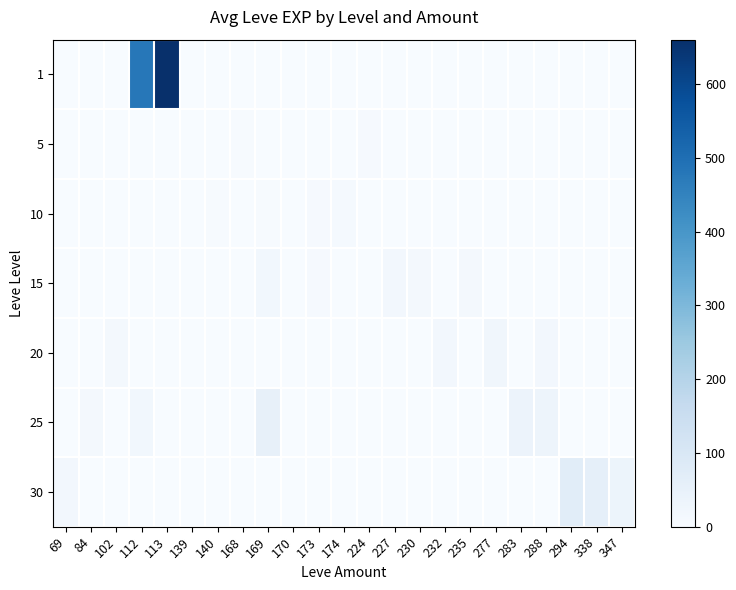

Which label corresponds to the largest value in the chart?

113